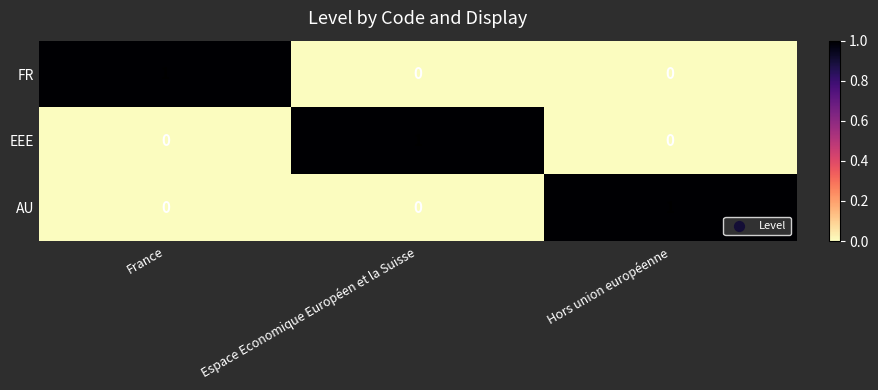

Reading left to right, extract all data points from this chart.

FR: 1	0	0
EEE: 0	1	0
AU: 0	0	1